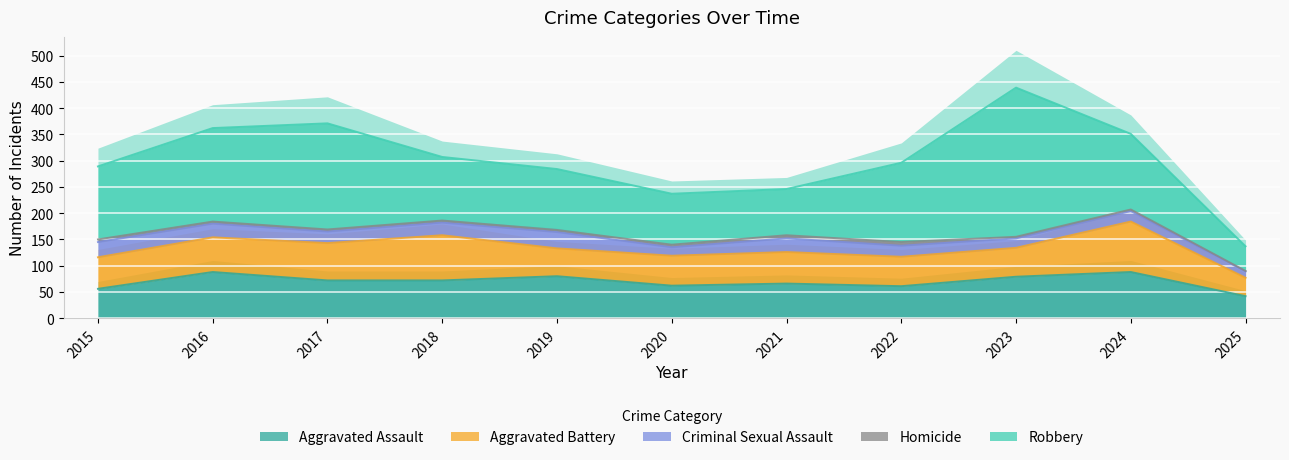

True or false: Aggravated Battery has a value of 95 at 2016.

False